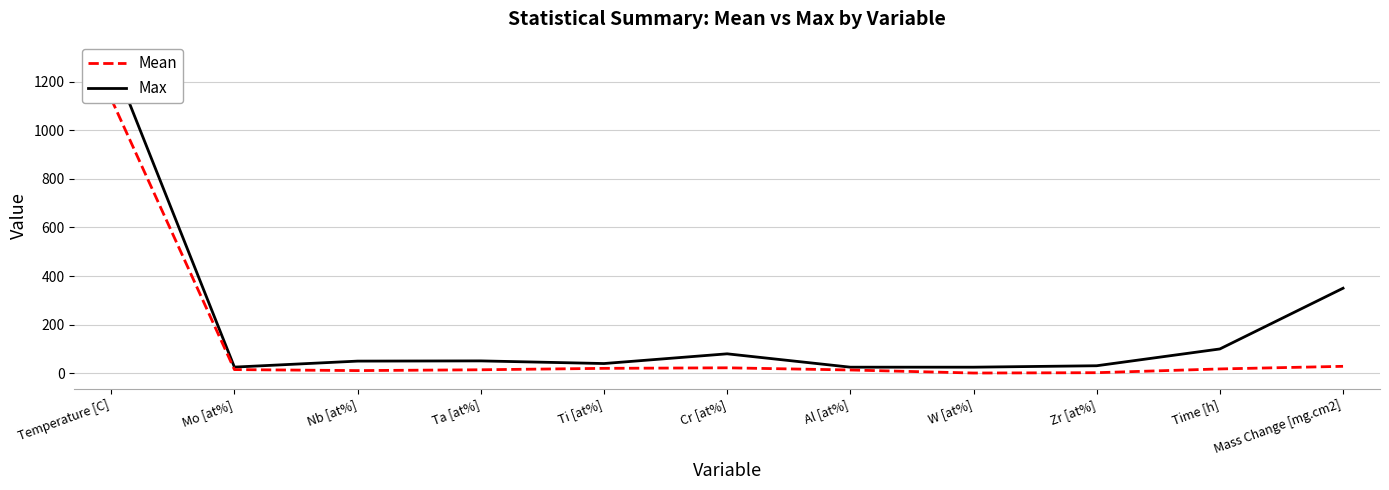

What position from the right is Cr [at%]?

6